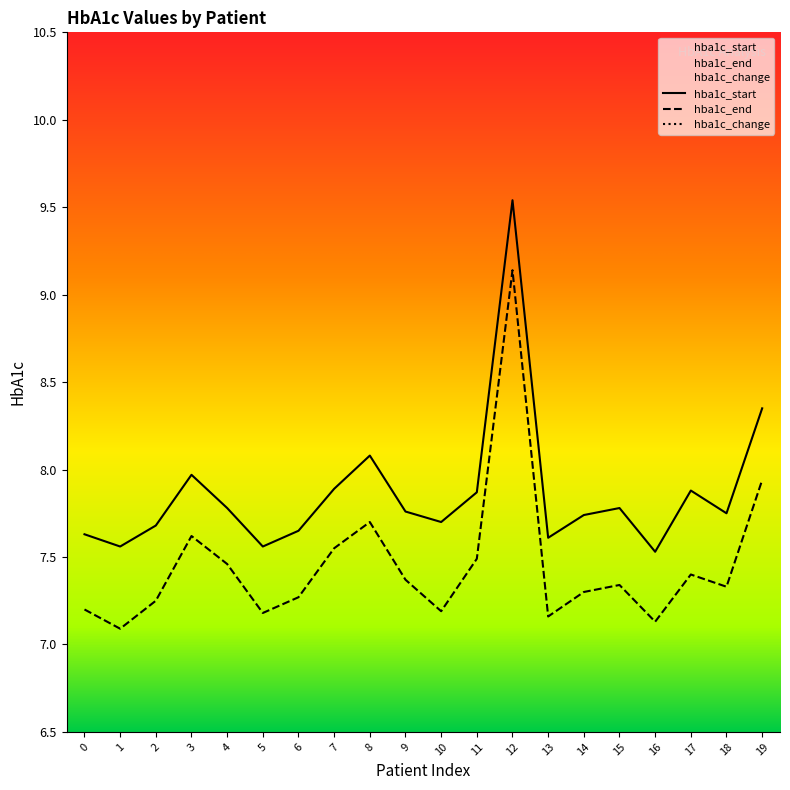

True or false: hba1c_start and hba1c_end intersect in this chart.

False